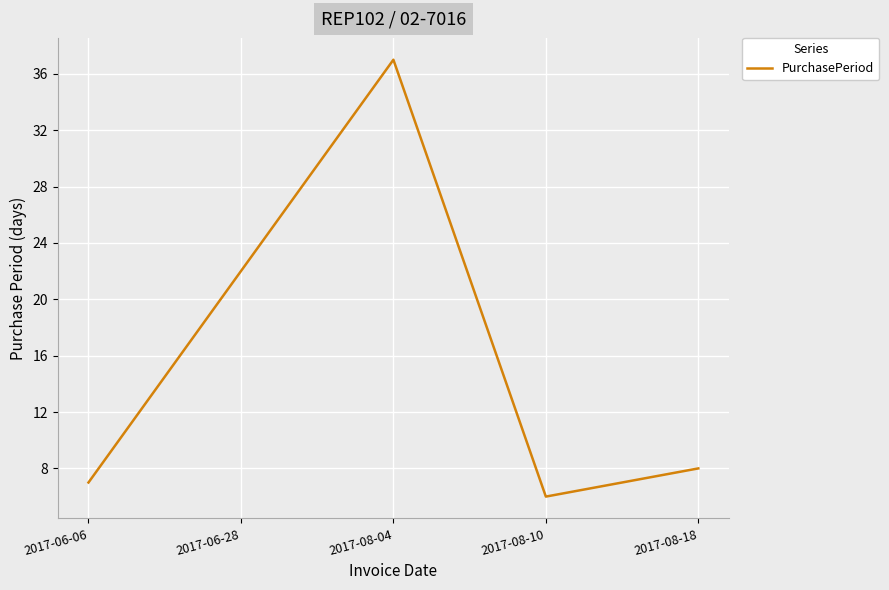

How many distinct data groups are displayed?

1